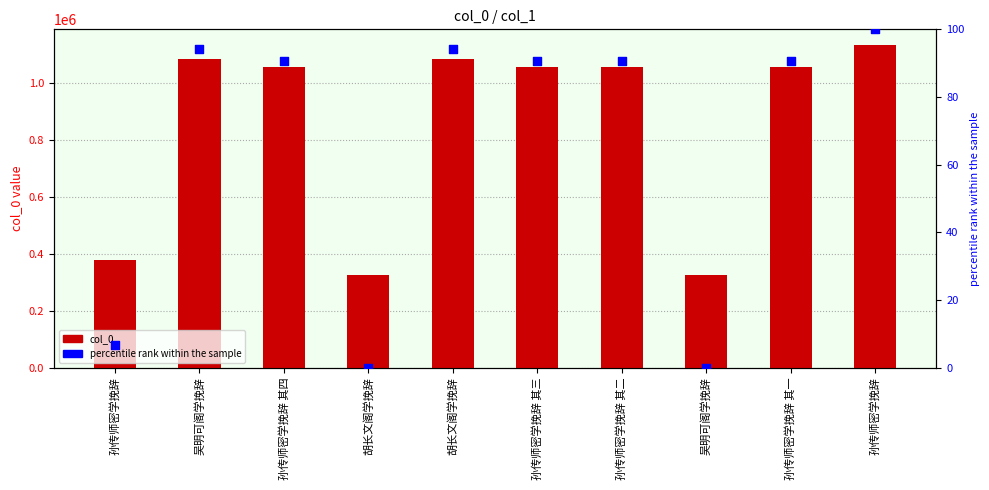

At how many categories does at least one series exceed 1035397?

7